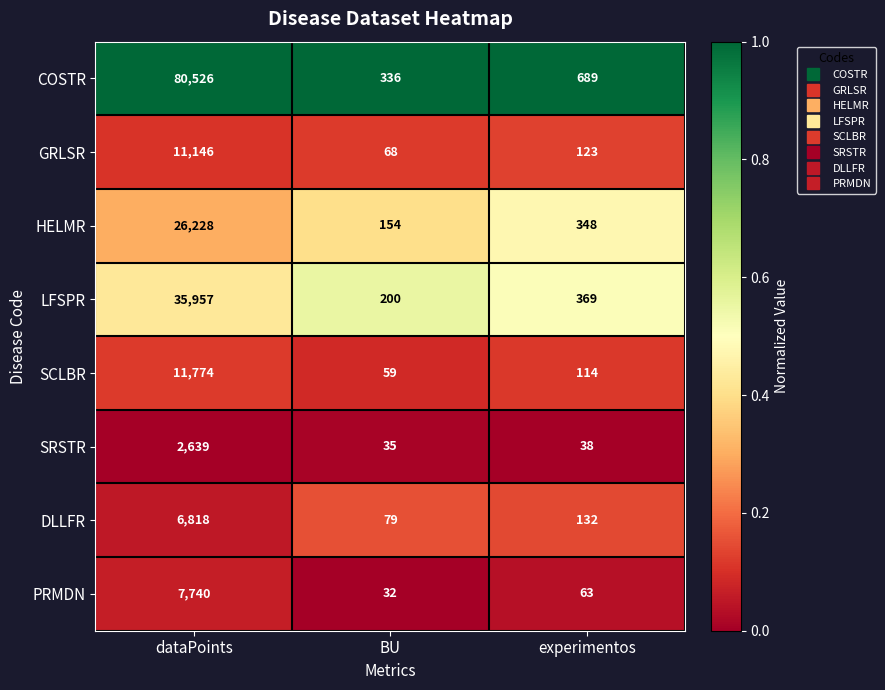

The value of HELMR at BU is 154. True or false?

True